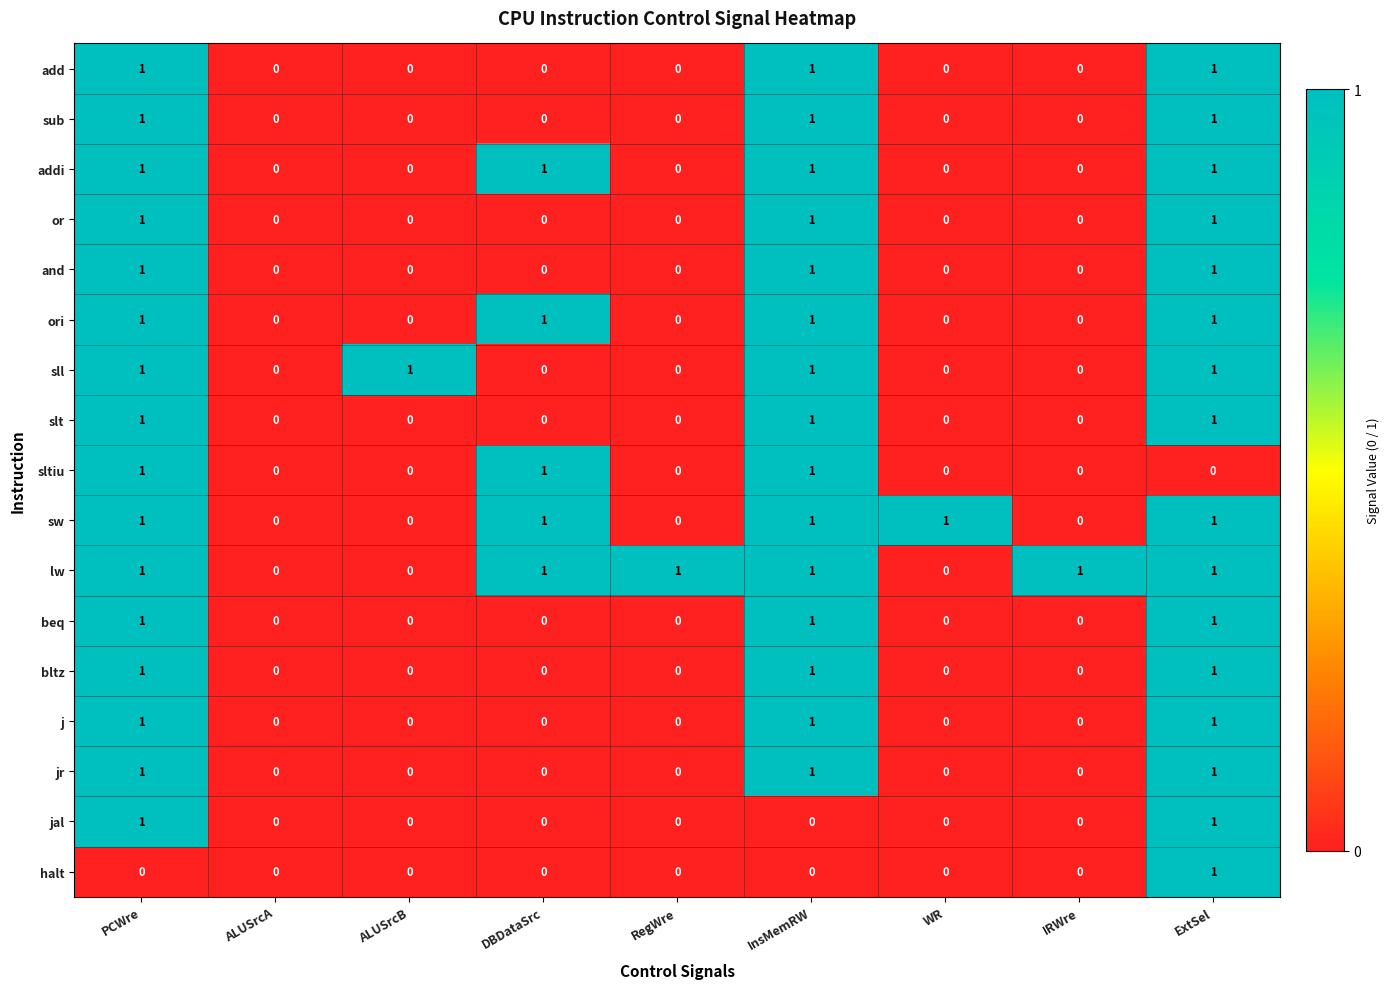

What is the total value across all series at InsMemRW?

15